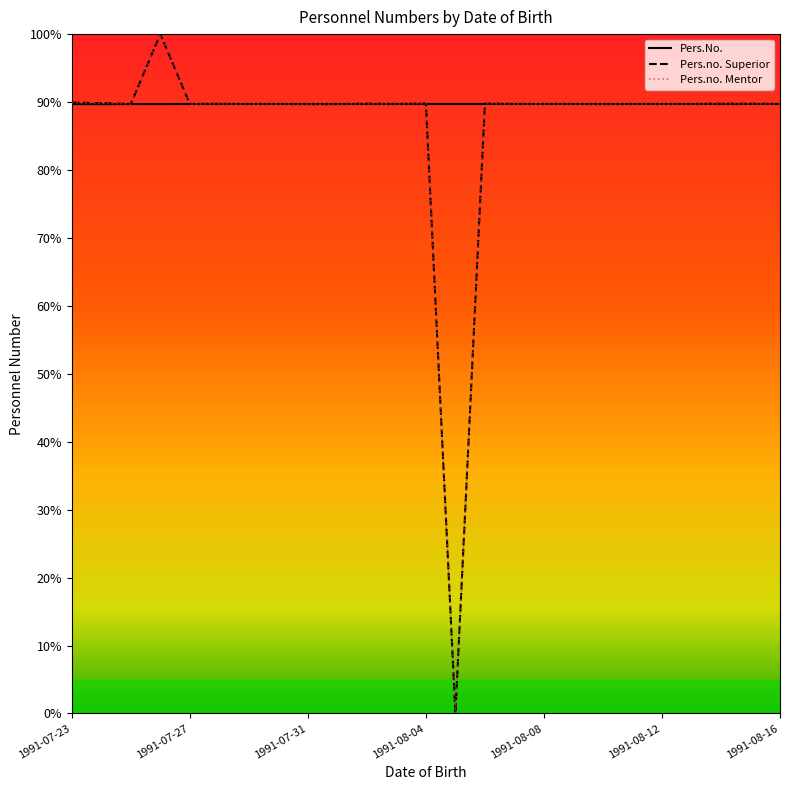

Does the chart display data point markers on the line(s)?

No